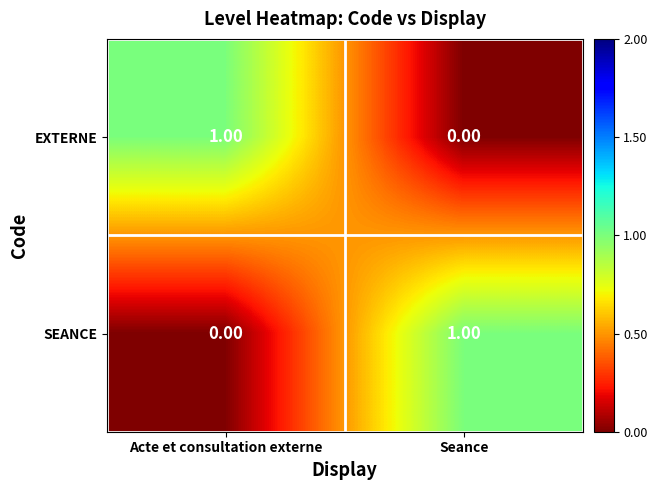

List the labels in order of SEANCE value, largest first.

Seance, Acte et consultation externe